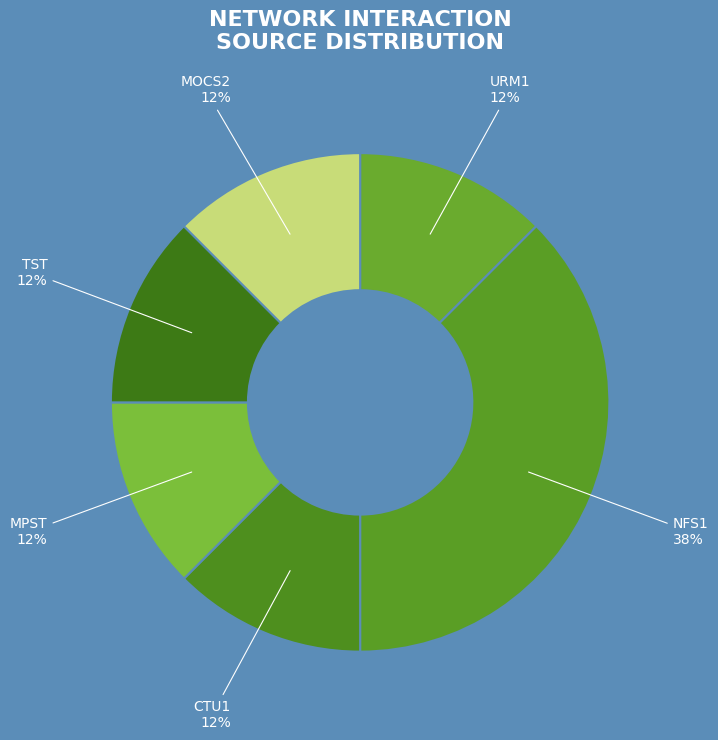

Does any single category account for the majority?

No